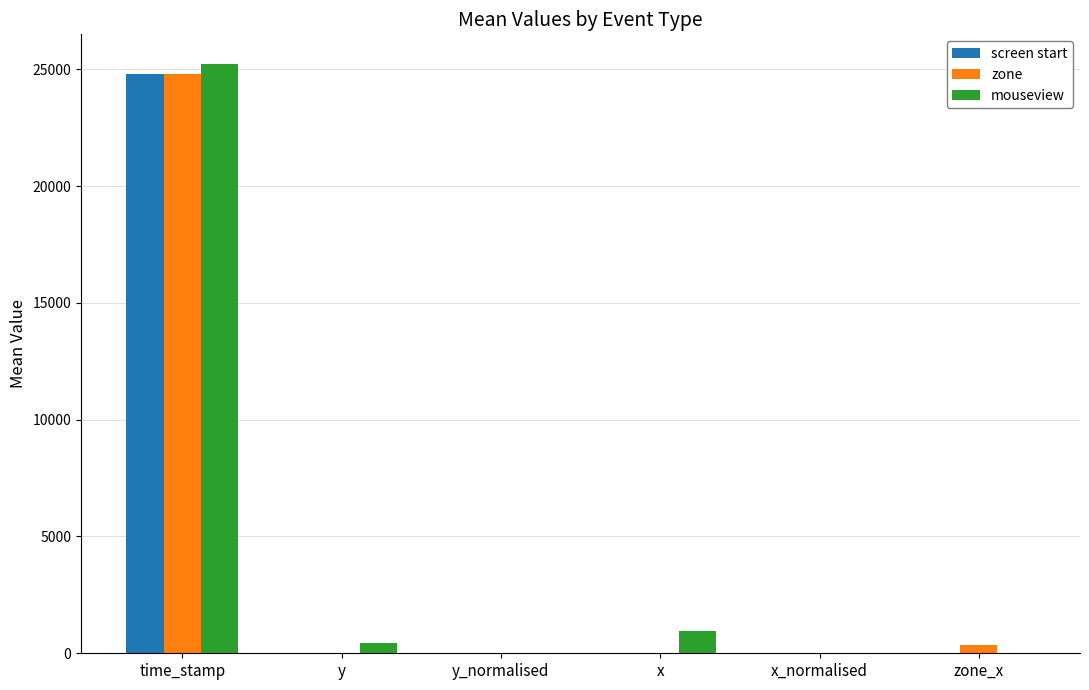

At which category is the sum across all series the highest?

time_stamp